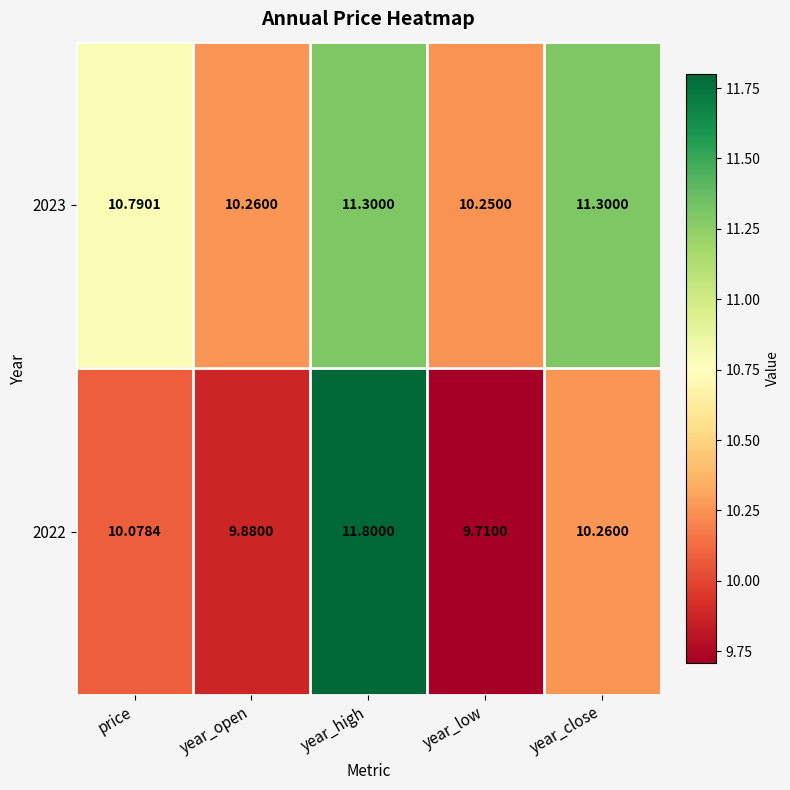

How many data points in 2022 are above 10?

3